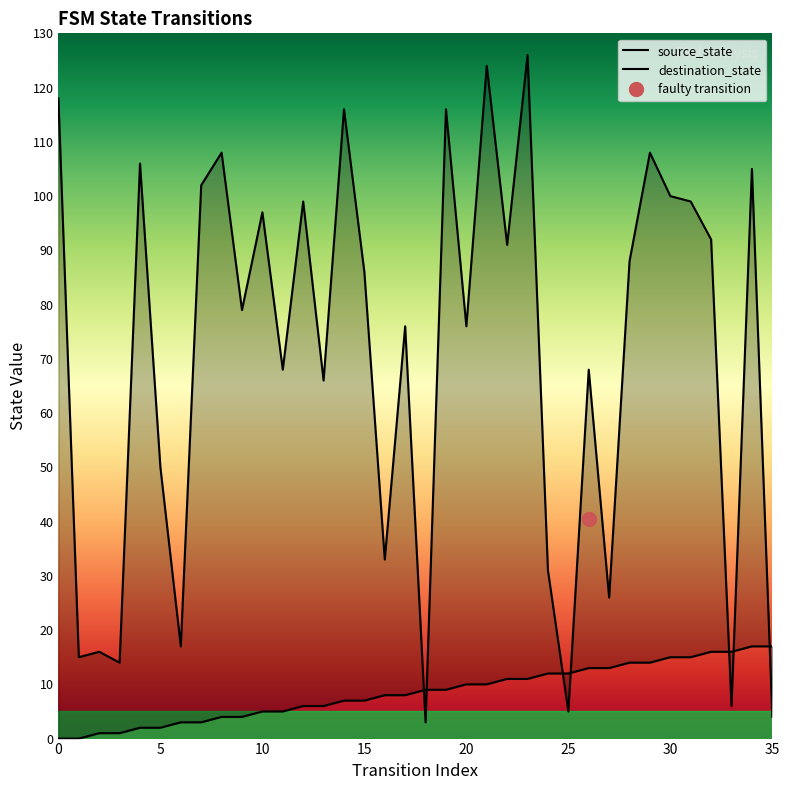

What is the label of the 27th point from the right?

9